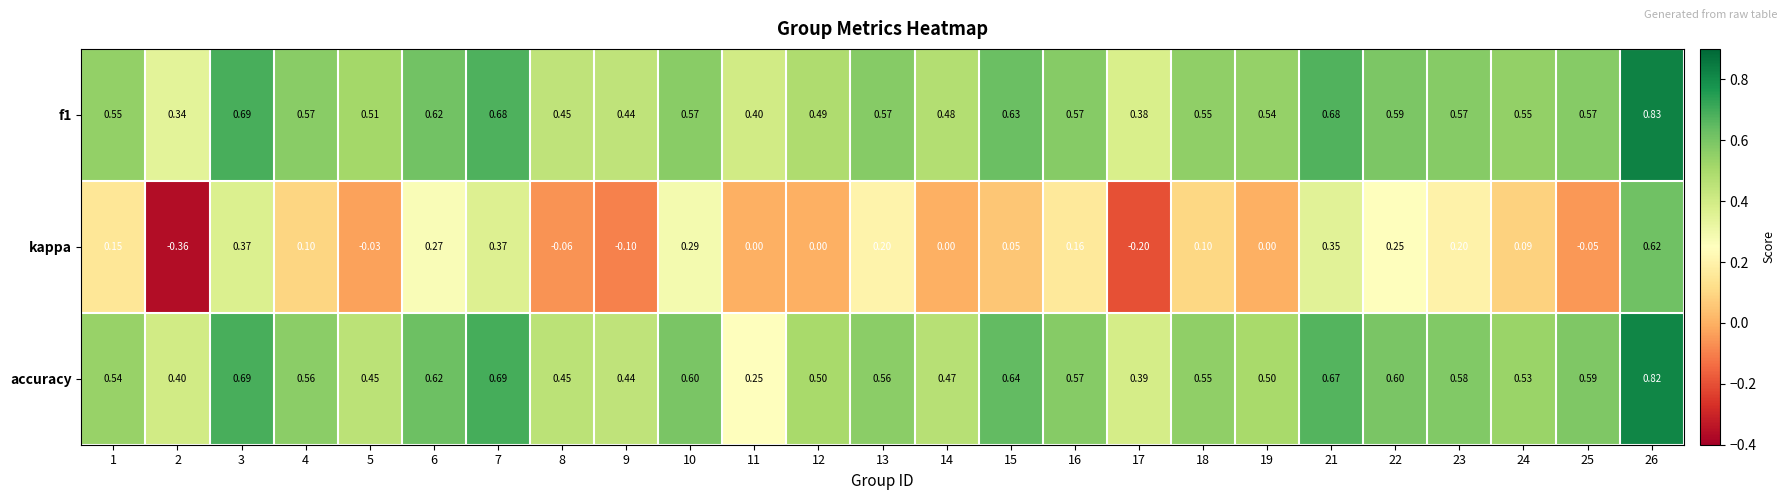

What is the total value across all series at 22?

1.4